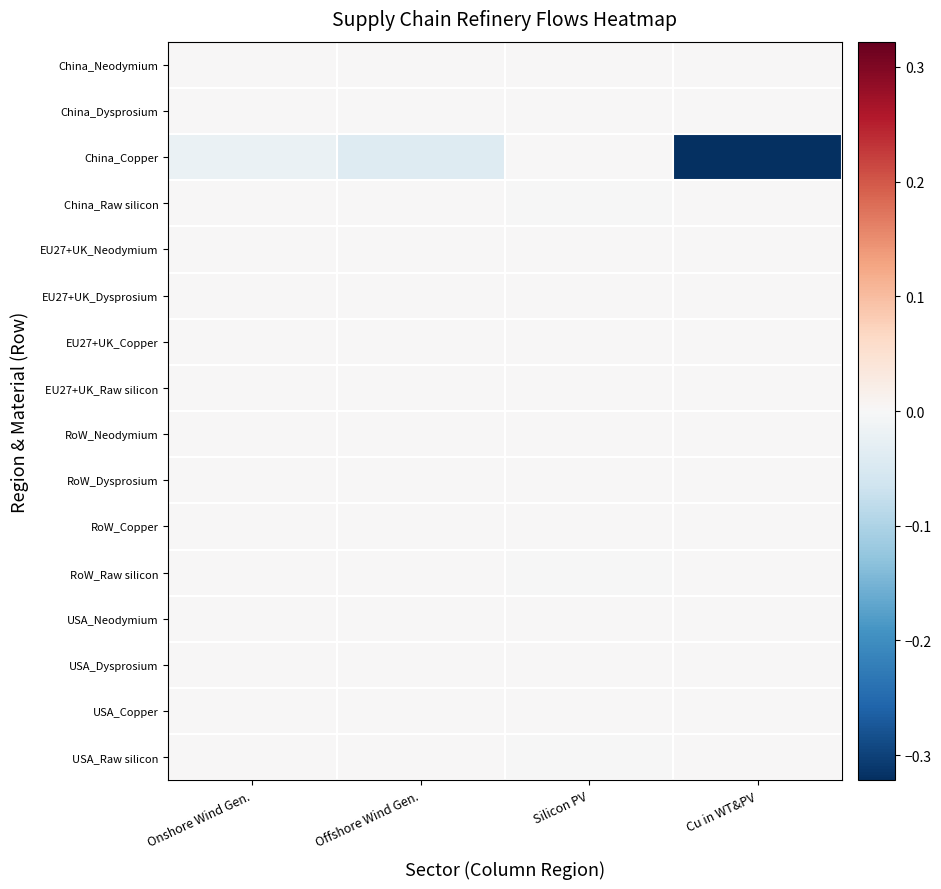

Which category has the highest value across all series?

Onshore Wind Gen.